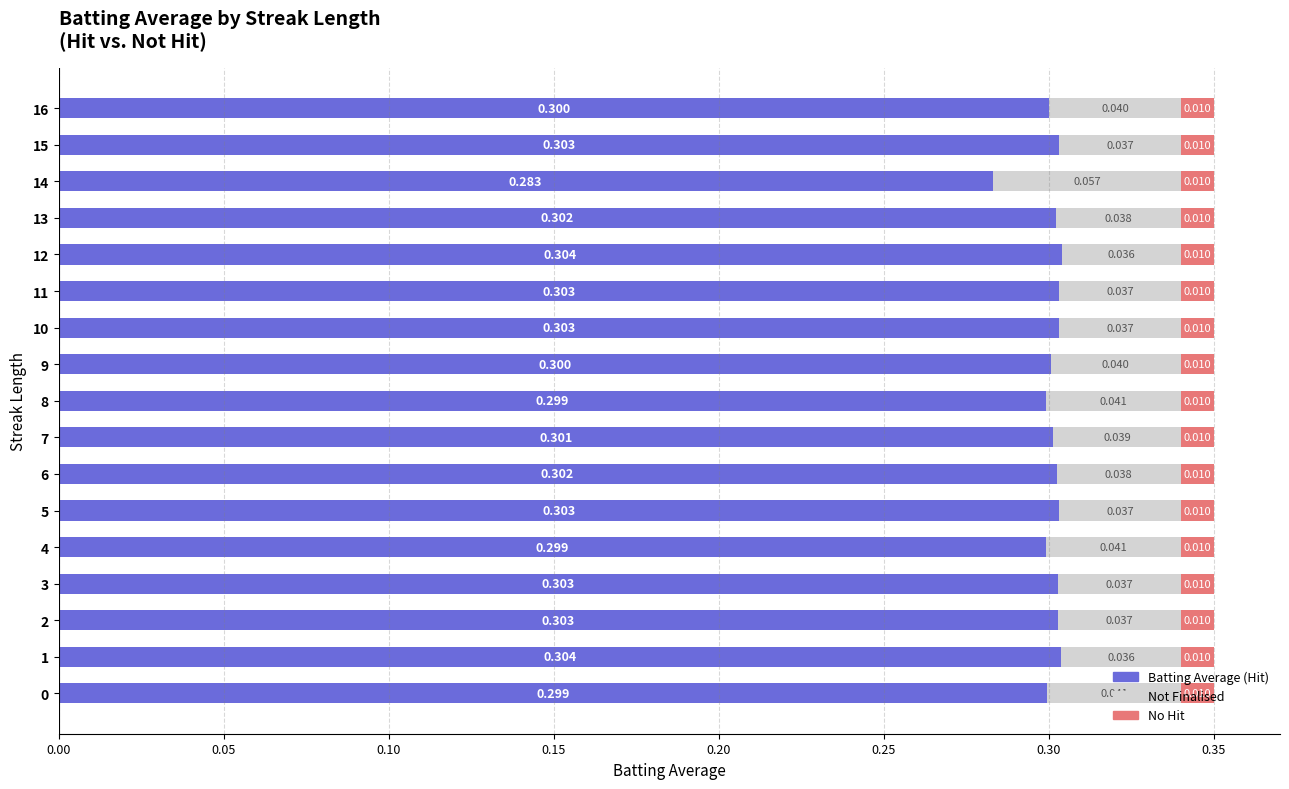

What are all the series names shown in the legend?

Batting Average (Hit), Not Finalised, No Hit